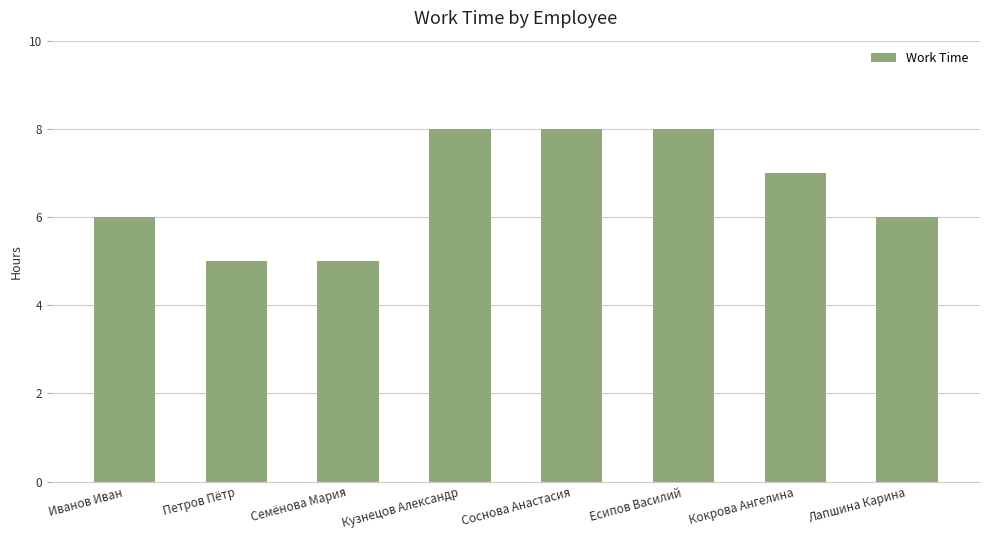

The chart shows a value of 6 at Иванов Иван. True or false?

True